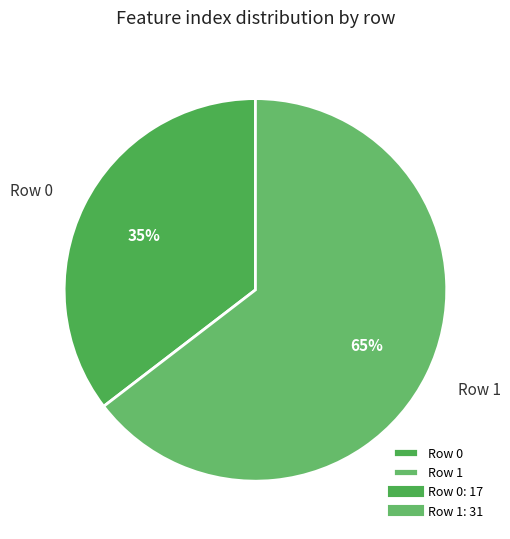

True or false: Row 0 accounts for 21% of the total.

False